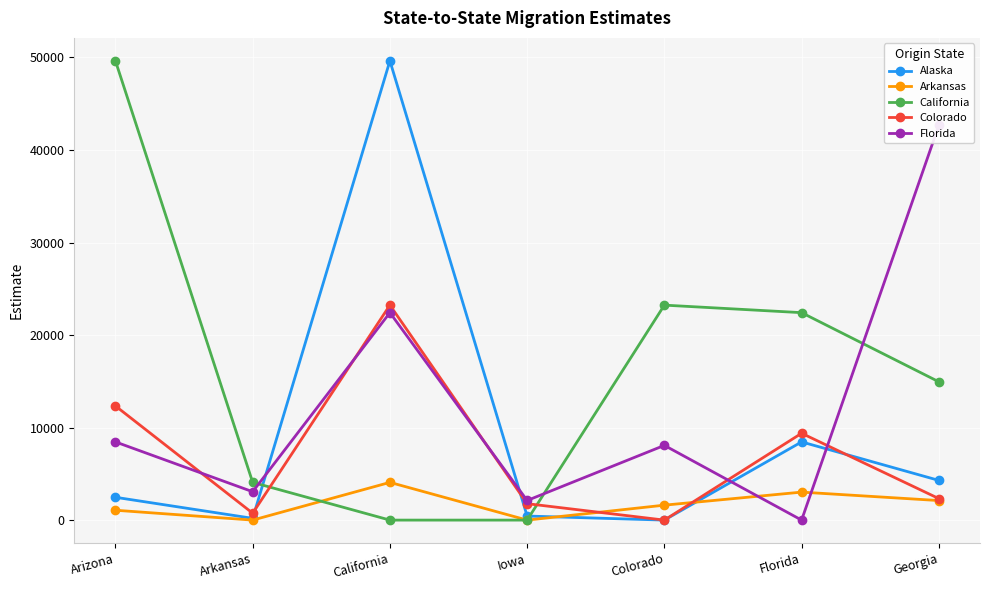

How many values in the California series are below 14949?

3